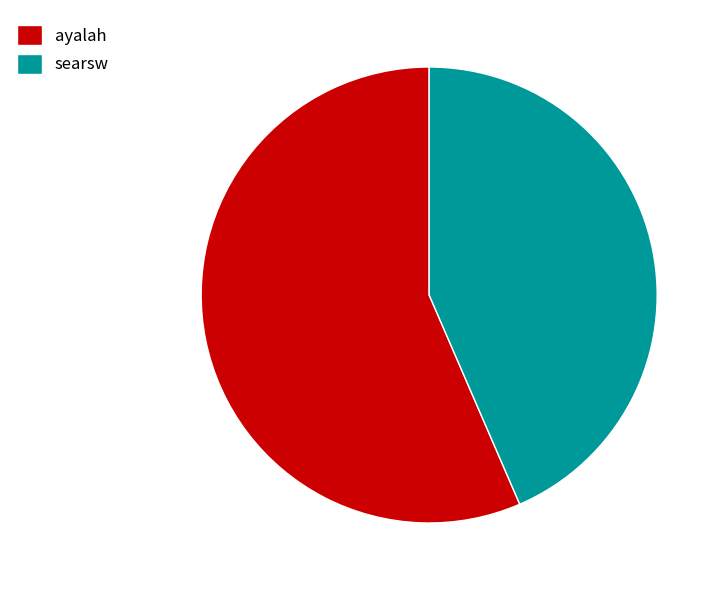

How many slices are in this pie chart?

2